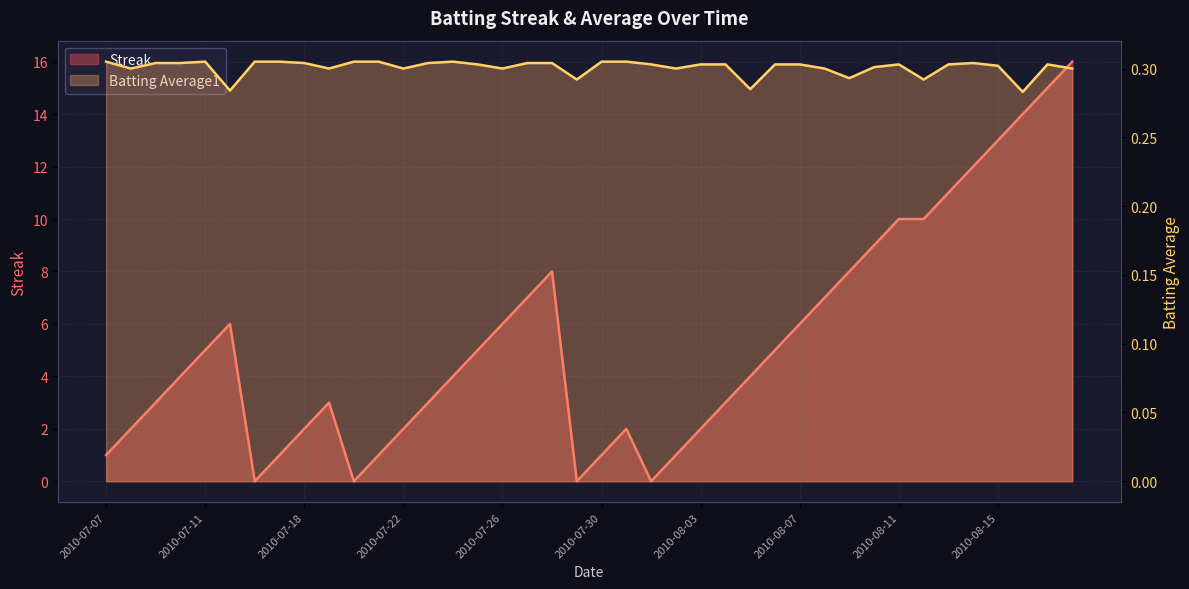

Reading right to left, what are all the values shown in this chart?

Streak: 2010-08-18=16.0	2010-08-17=15.0	2010-08-16=14.0	2010-08-15=13.0	2010-08-14=12.0	2010-08-13=11.0	2010-08-12=10.0	2010-08-11=10.0	2010-08-10=9.0	2010-08-09=8.0	2010-08-08=7.0	2010-08-07=6.0	2010-08-06=5.0	2010-08-05=4.0	2010-08-04=3.0	2010-08-03=2.0	2010-08-02=1.0	2010-08-01=0.0	2010-07-31=2.0	2010-07-30=1.0	2010-07-29=0.0	2010-07-28=8.0	2010-07-27=7.0	2010-07-26=6.0	2010-07-25=5.0	2010-07-24=4.0	2010-07-23=3.0	2010-07-22=2.0	2010-07-21=1.0	2010-07-20=0.0	2010-07-19=3.0	2010-07-18=2.0	2010-07-17=1.0	2010-07-16=0.0	2010-07-15=6.0	2010-07-11=5.0	2010-07-10=4.0	2010-07-09=3.0	2010-07-08=2.0	2010-07-07=1.0
Batting Average1: 2010-08-18=0.3	2010-08-17=0.3	2010-08-16=0.3	2010-08-15=0.3	2010-08-14=0.3	2010-08-13=0.3	2010-08-12=0.3	2010-08-11=0.3	2010-08-10=0.3	2010-08-09=0.3	2010-08-08=0.3	2010-08-07=0.3	2010-08-06=0.3	2010-08-05=0.3	2010-08-04=0.3	2010-08-03=0.3	2010-08-02=0.3	2010-08-01=0.3	2010-07-31=0.3	2010-07-30=0.3	2010-07-29=0.3	2010-07-28=0.3	2010-07-27=0.3	2010-07-26=0.3	2010-07-25=0.3	2010-07-24=0.3	2010-07-23=0.3	2010-07-22=0.3	2010-07-21=0.3	2010-07-20=0.3	2010-07-19=0.3	2010-07-18=0.3	2010-07-17=0.3	2010-07-16=0.3	2010-07-15=0.3	2010-07-11=0.3	2010-07-10=0.3	2010-07-09=0.3	2010-07-08=0.3	2010-07-07=0.3